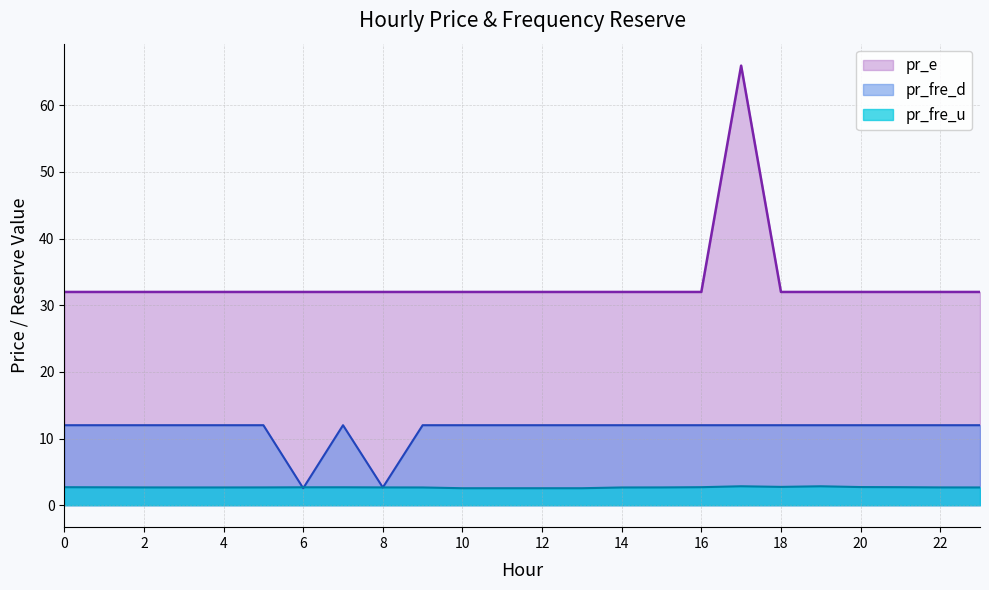

Which has a higher value, 5 or 15?

5